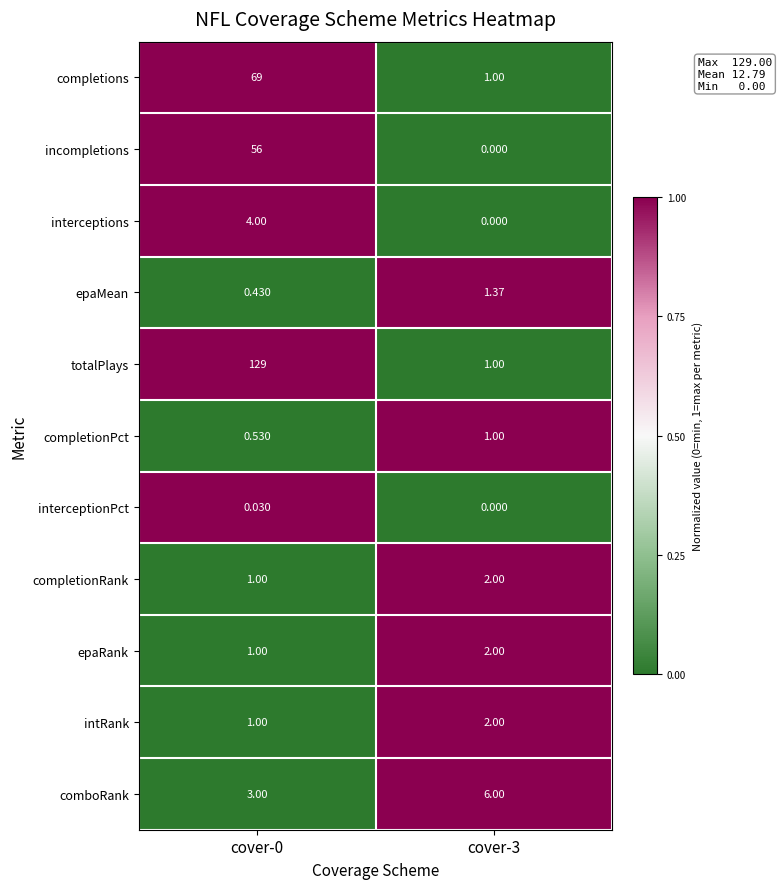

Which series has the largest total across all categories?

totalPlays